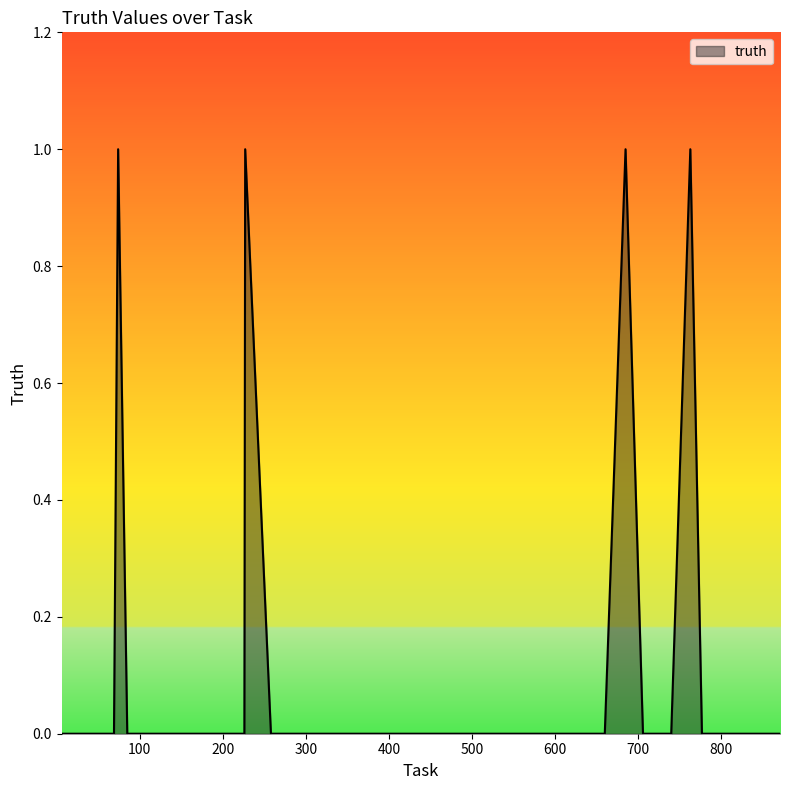

Rank the categories by value from lowest to highest.

6, 17, 39, 55, 69, 85, 93, 138, 226, 258, 294, 319, 322, 339, 352, 361, 370, 391, 396, 452, 501, 557, 581, 608, 617, 630, 652, 660, 706, 735, 740, 777, 803, 868, 870, 871, 74, 227, 685, 763